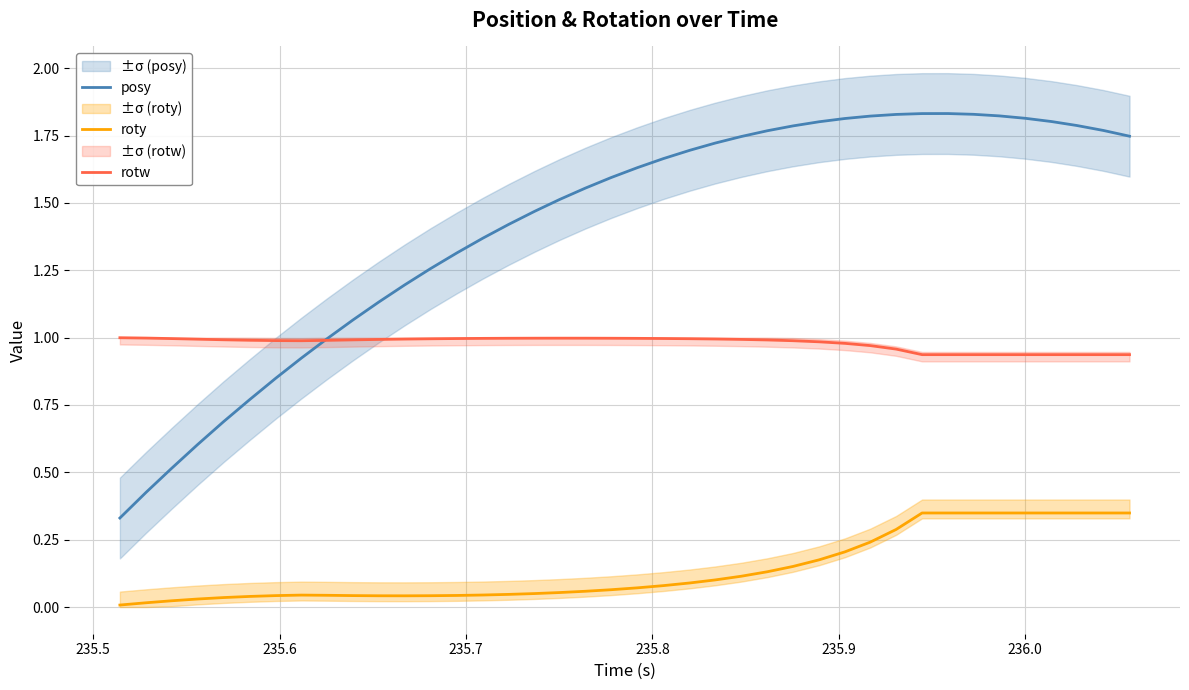

True or false: roty and rotw intersect in this chart.

False